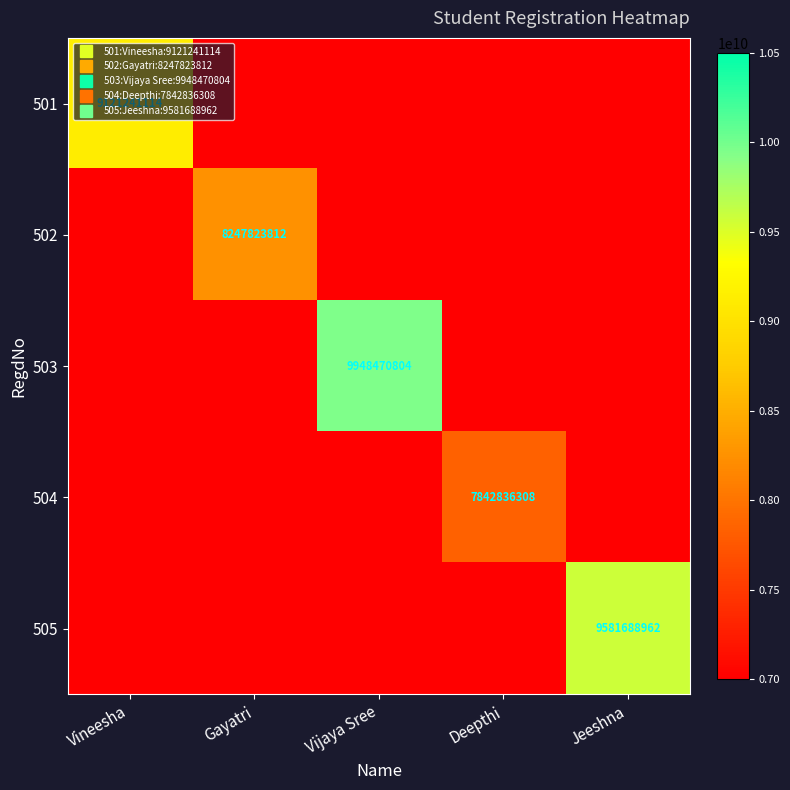

Which category has the lowest value in the 501 series?

Gayatri